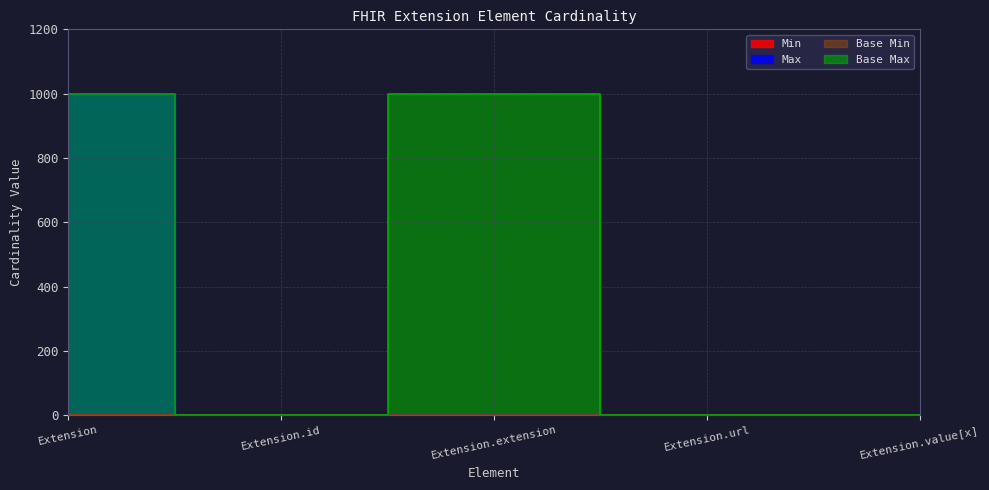

Reading right to left, what are all the values shown in this chart?

Min: Extension.value[x]=0	Extension.url=1	Extension.extension=0	Extension.id=0	Extension=0
Max: Extension.value[x]=1	Extension.url=1	Extension.extension=0	Extension.id=1	Extension=999
Base Min: Extension.value[x]=0	Extension.url=1	Extension.extension=0	Extension.id=0	Extension=0
Base Max: Extension.value[x]=1	Extension.url=1	Extension.extension=999	Extension.id=1	Extension=999